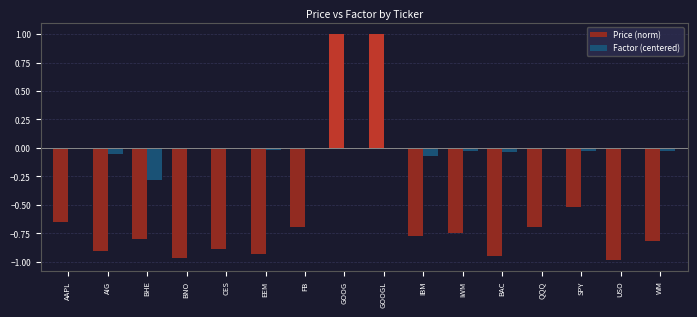

What is the greatest value displayed?

1.0